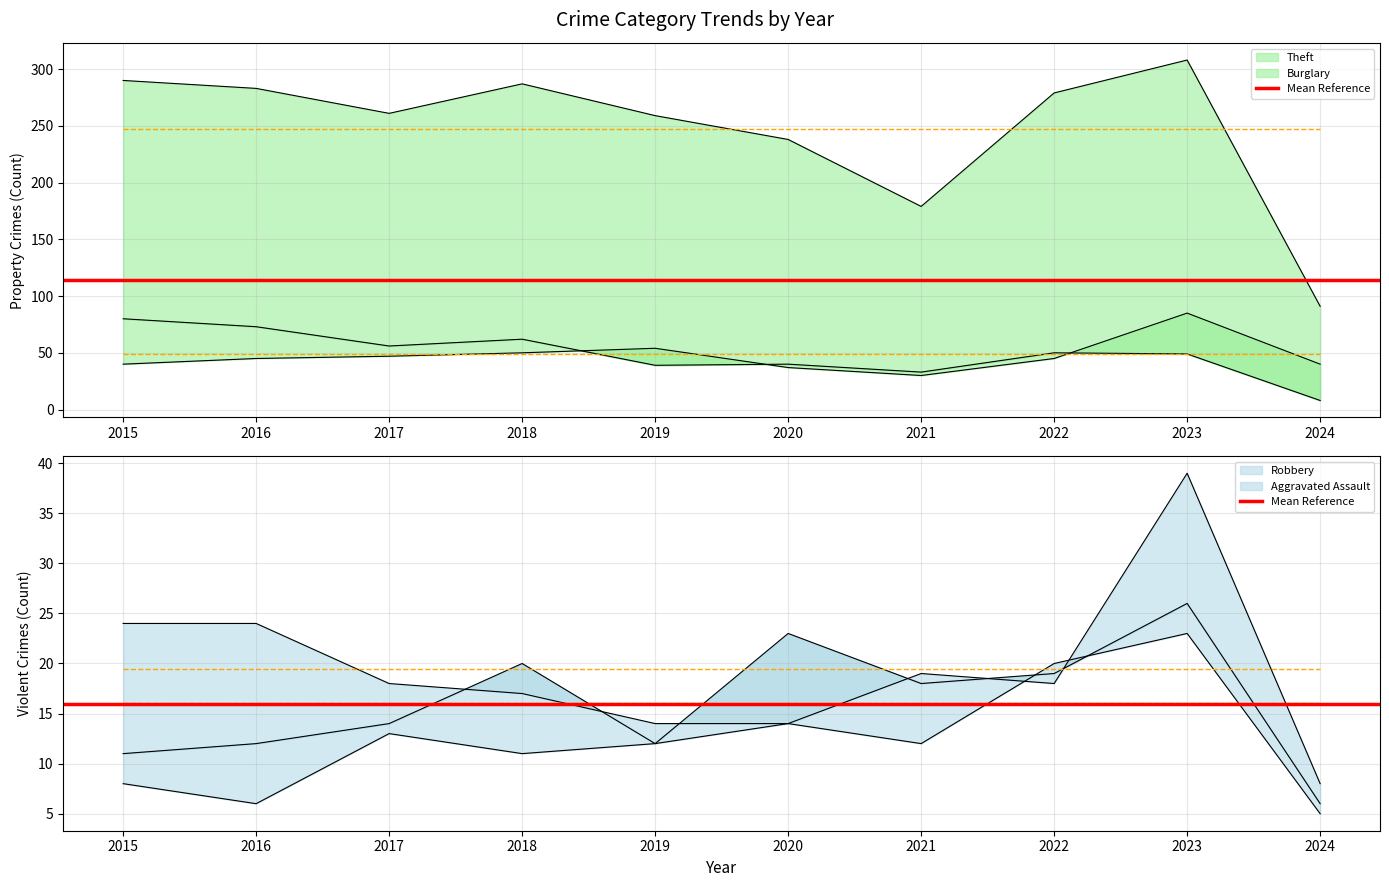

How many data points in Aggravated Assault are above 18?

4